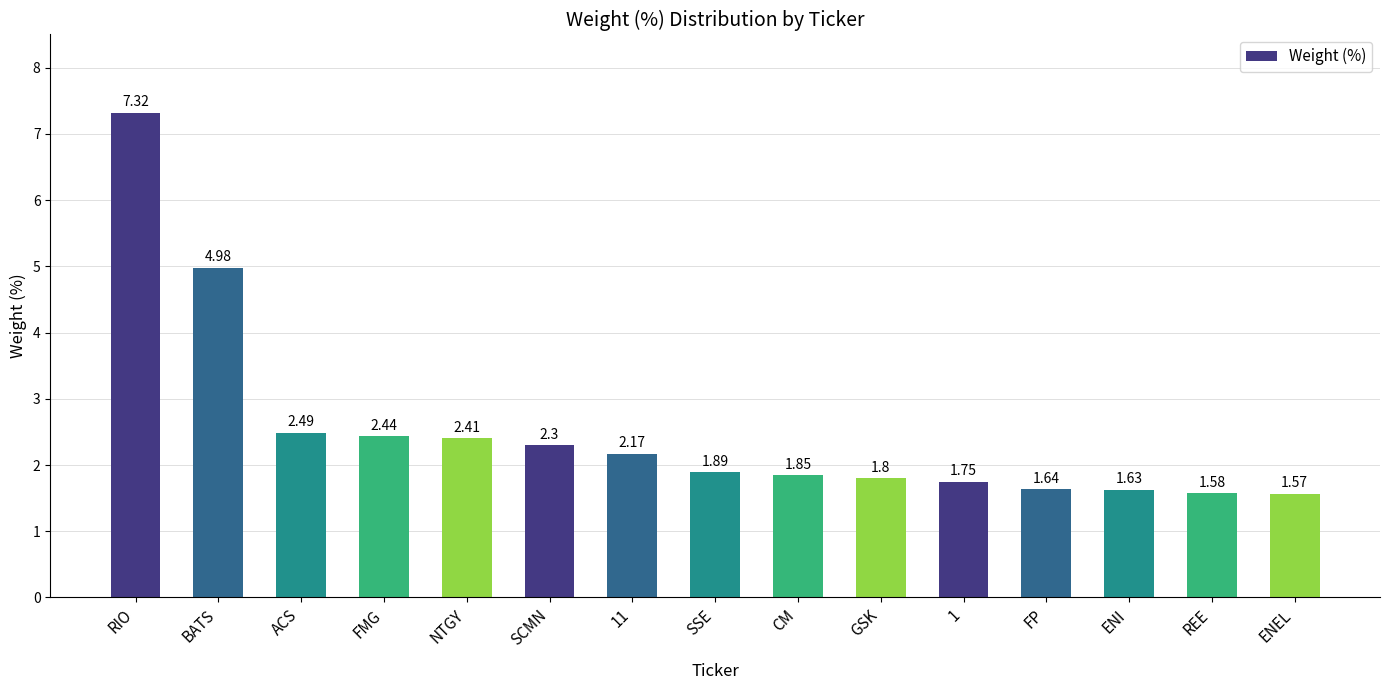

Which category has the lowest value across all series?

ENEL